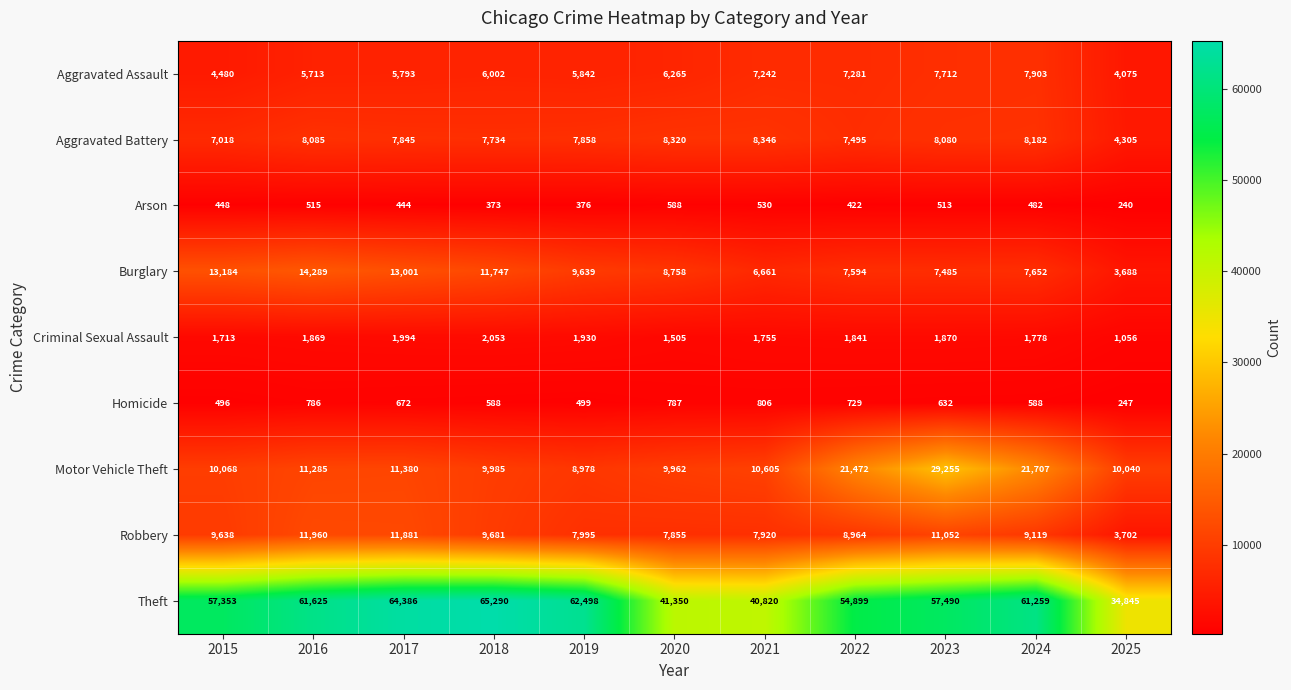

How many data points in Aggravated Battery are less than 7858?

5